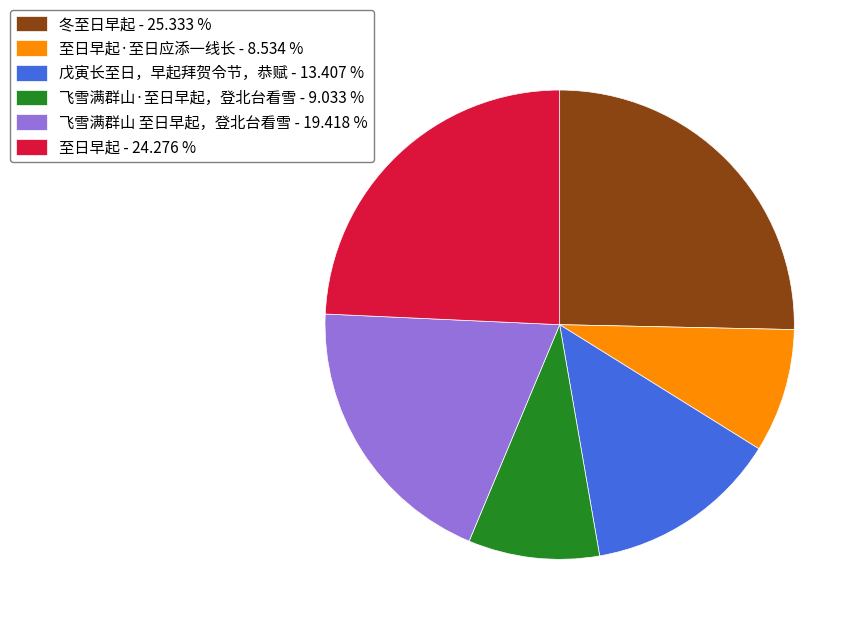

What is the largest slice in the pie chart?

冬至日早起 - 25.333 %